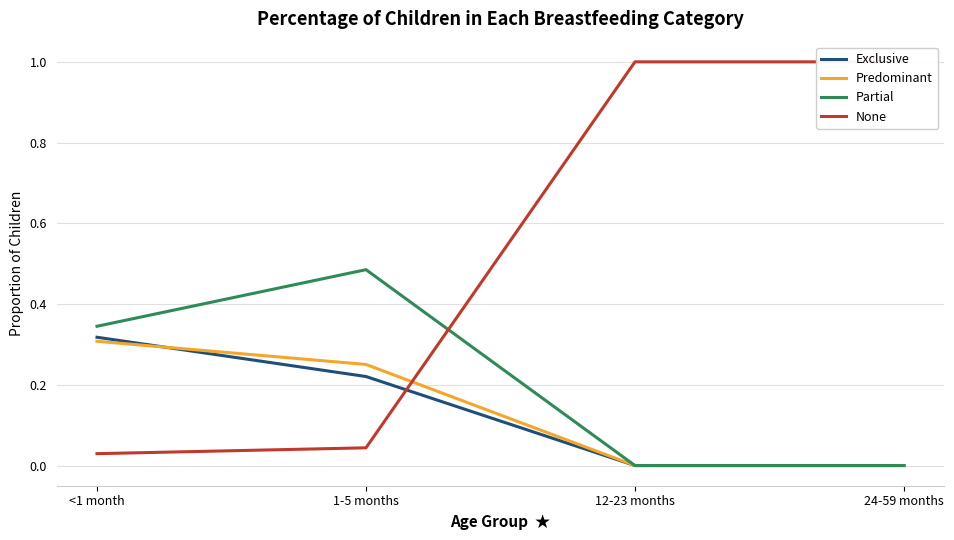

List the series in order of their peak value, highest first.

None, Partial, Exclusive, Predominant